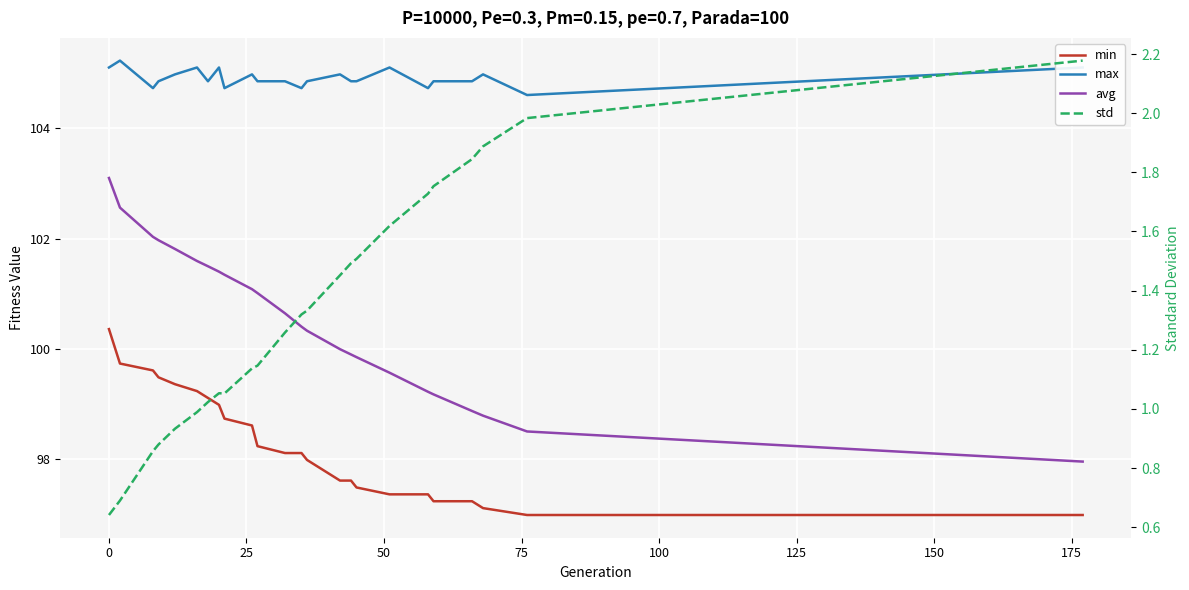

What are all the series names shown in the legend?

min, max, avg, std